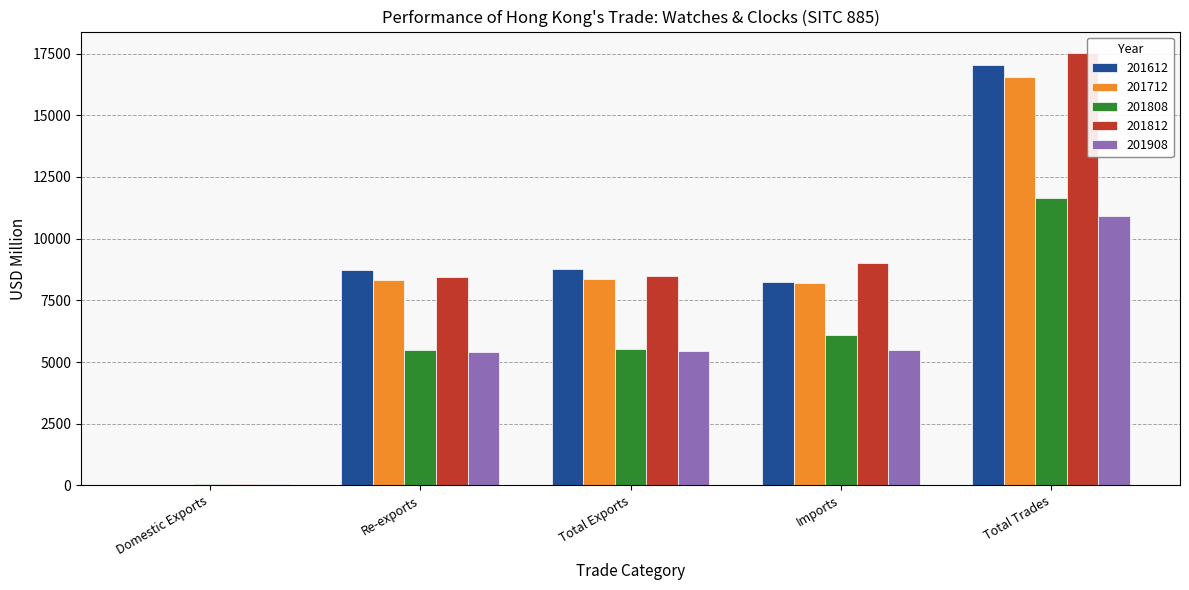

How many distinct data groups are displayed?

5